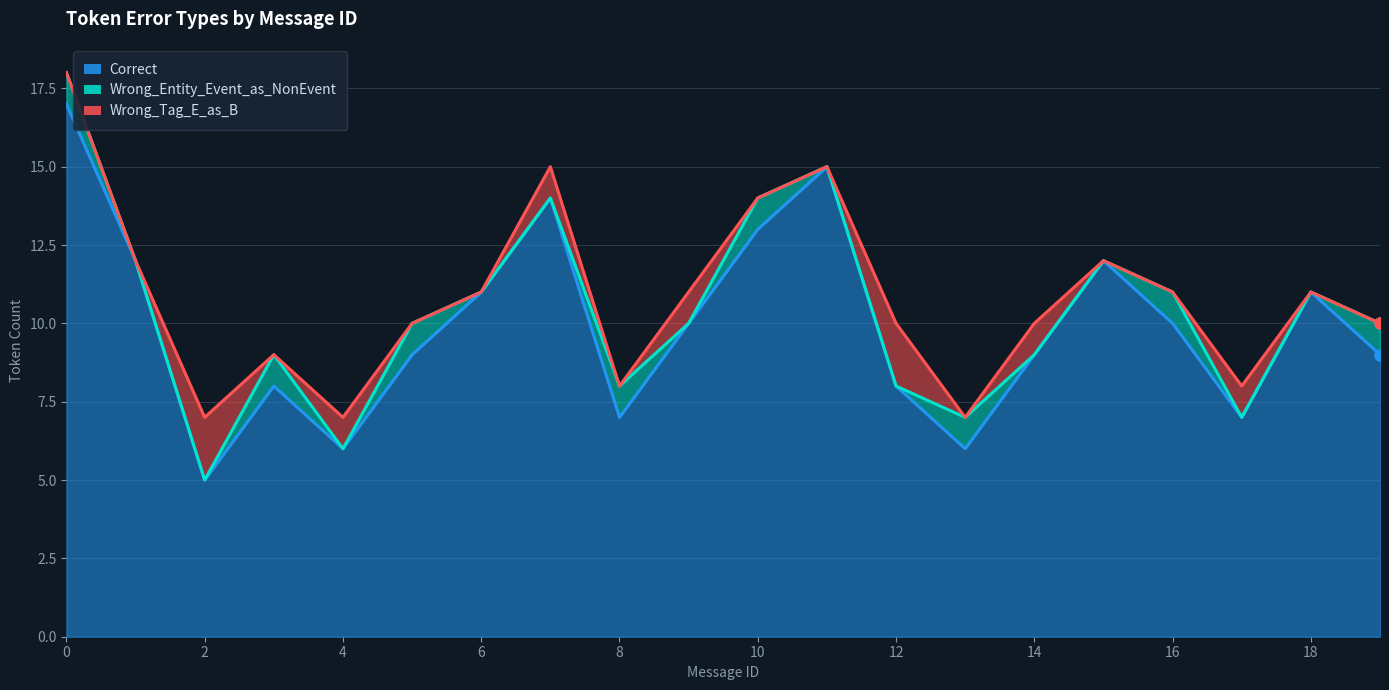

Reading left to right, extract all data points from this chart.

Correct: 0=17	1=12	2=5	3=8	4=6	5=9	6=11	7=14	8=7	9=10	10=13	11=15	12=8	13=6	14=9	15=12	16=10	17=7	18=11	19=9
Wrong_Entity_Event_as_NonEvent: 0=1	1=0	2=0	3=1	4=0	5=1	6=0	7=0	8=1	9=0	10=1	11=0	12=0	13=1	14=0	15=0	16=1	17=0	18=0	19=1
Wrong_Tag_E_as_B: 0=0	1=0	2=2	3=0	4=1	5=0	6=0	7=1	8=0	9=1	10=0	11=0	12=2	13=0	14=1	15=0	16=0	17=1	18=0	19=0